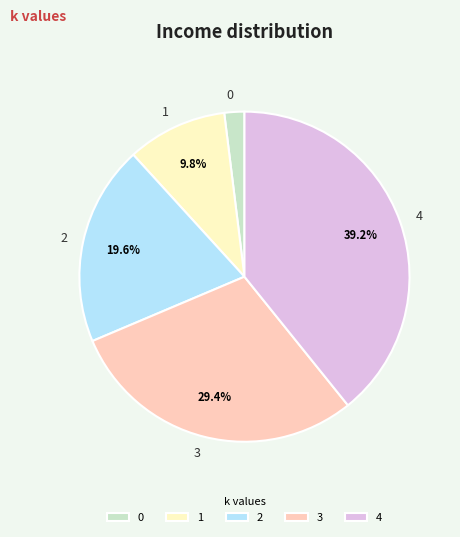

Count the number of slices in the pie.

5